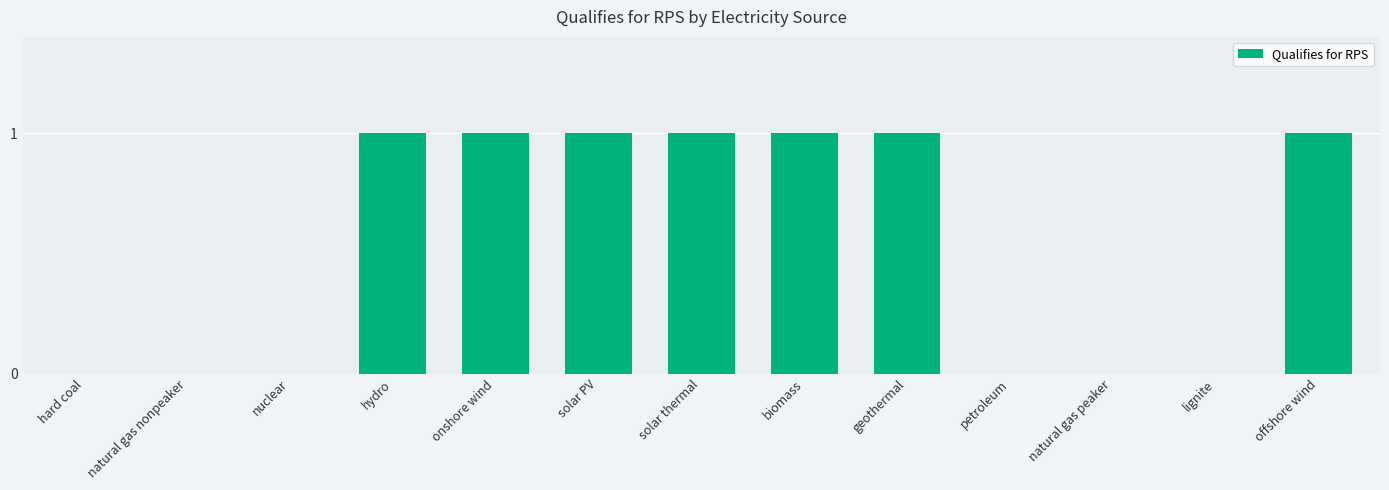

Reading right to left, transcribe all the data shown in this chart.

offshore wind=1	lignite=0	natural gas peaker=0	petroleum=0	geothermal=1	biomass=1	solar thermal=1	solar PV=1	onshore wind=1	hydro=1	nuclear=0	natural gas nonpeaker=0	hard coal=0